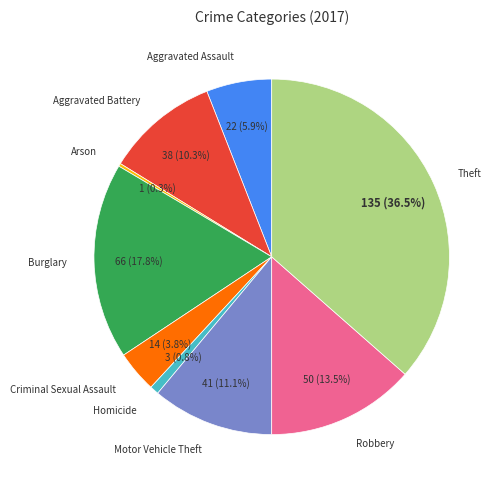

Is it true that Homicide is 1% of the pie?

True